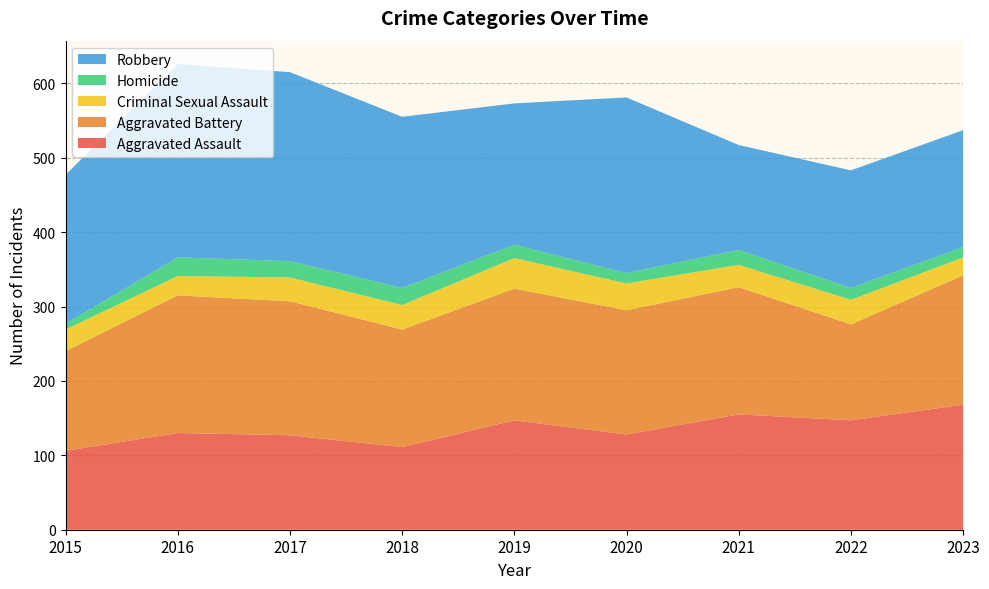

Reading left to right, list all the values displayed in this chart.

Aggravated Assault: 106	130	127	111	147	128	155	147	168
Aggravated Battery: 134	185	180	158	177	167	171	129	174
Criminal Sexual Assault: 29	26	32	33	41	36	30	33	24
Homicide: 8	25	22	23	18	14	20	16	14
Robbery: 200	260	254	230	190	236	141	158	157